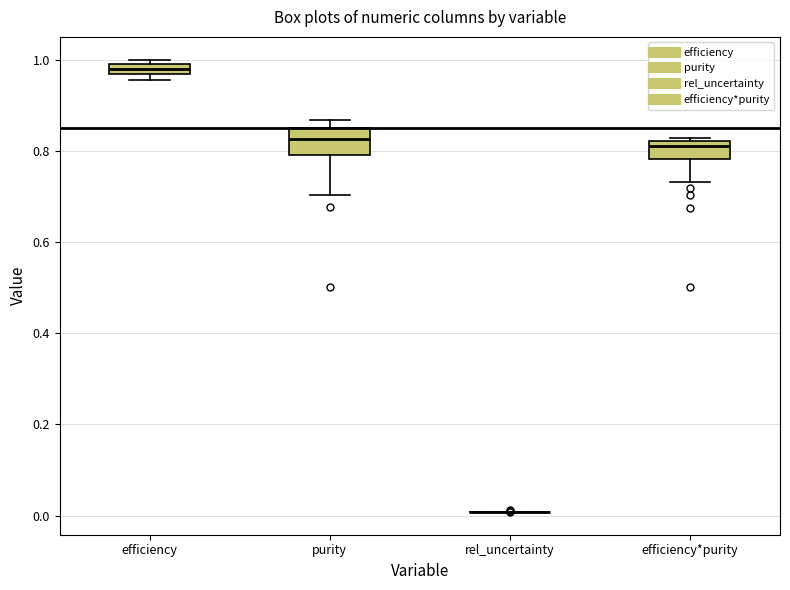

Comparing the boxes themselves (not the whiskers), which one is the tallest?

purity